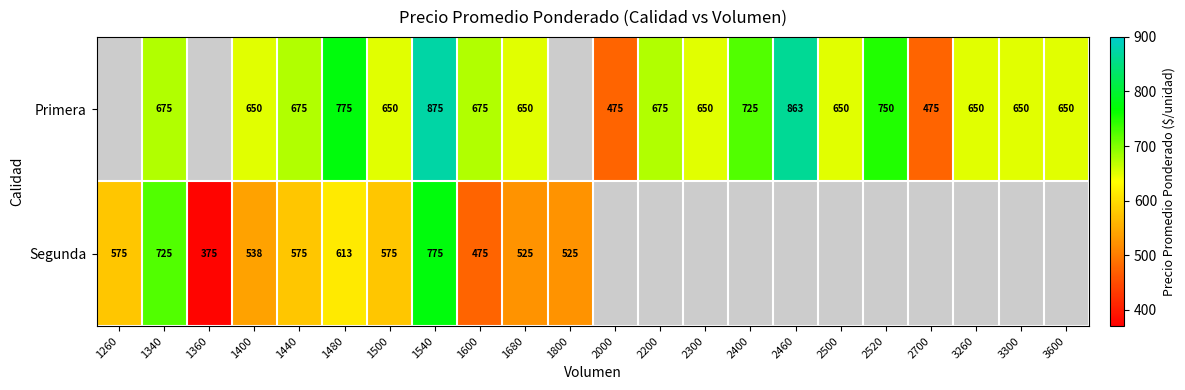

Which category has the lowest value across all series?

1360